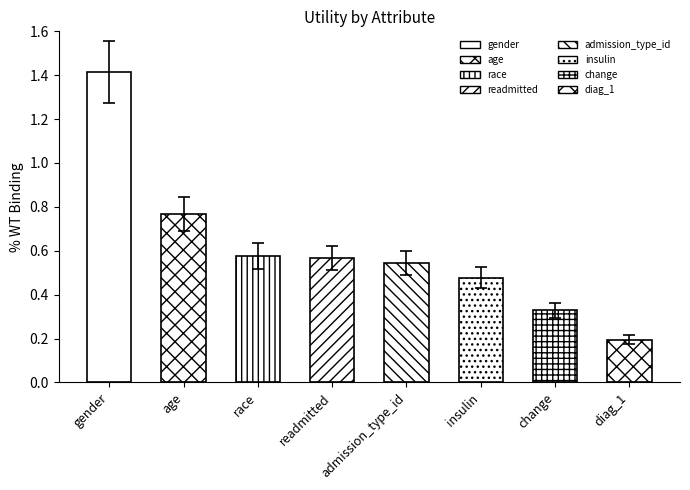

At which label is the value closest to 0?

diag_1